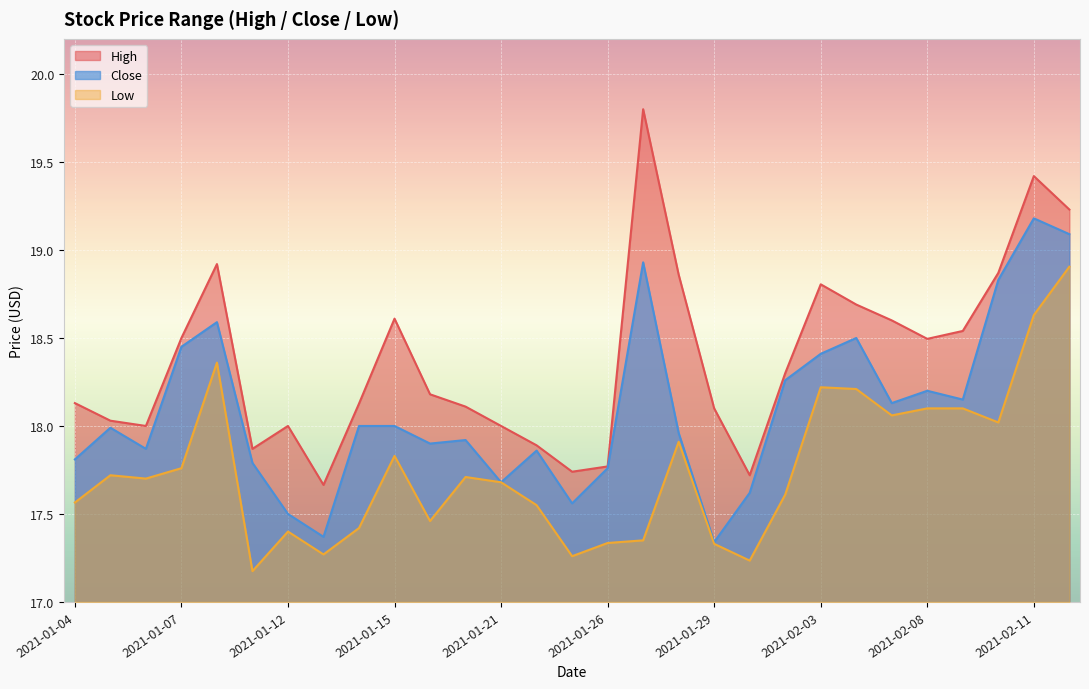

At which category is the sum across all series the highest?

2021-02-11